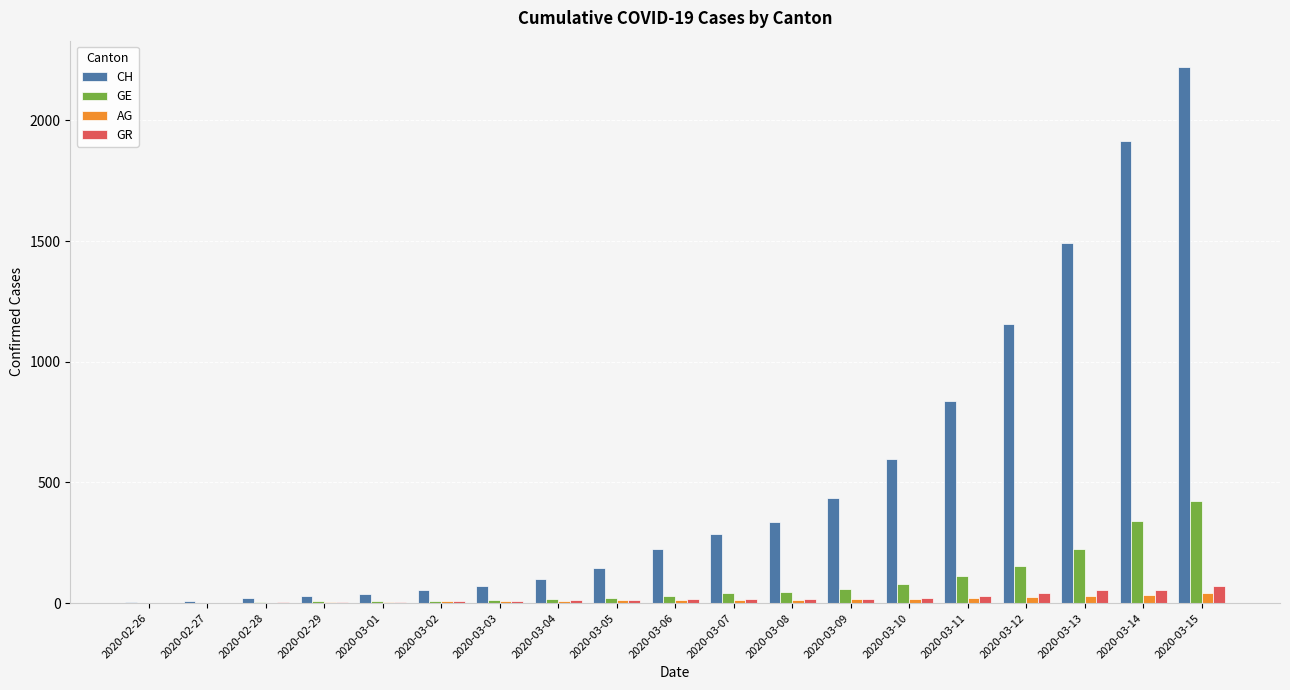

True or false: AG has a value of 14 at 2020-03-08.

True